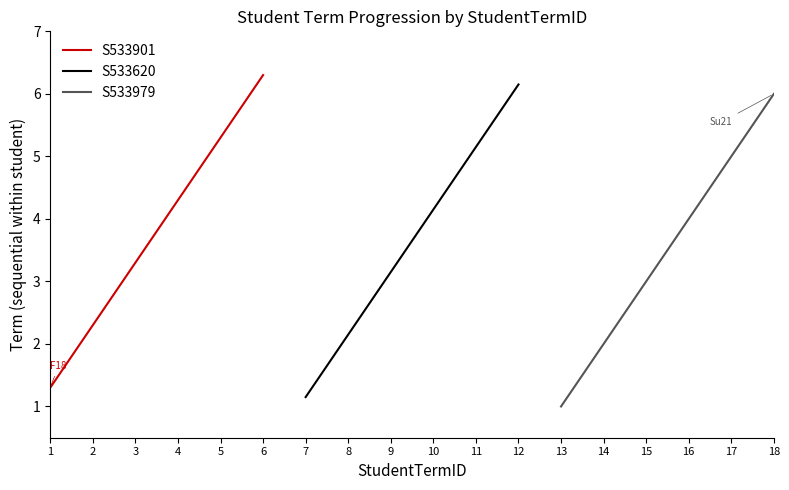

Which category has the highest value in the S533620 series?

12